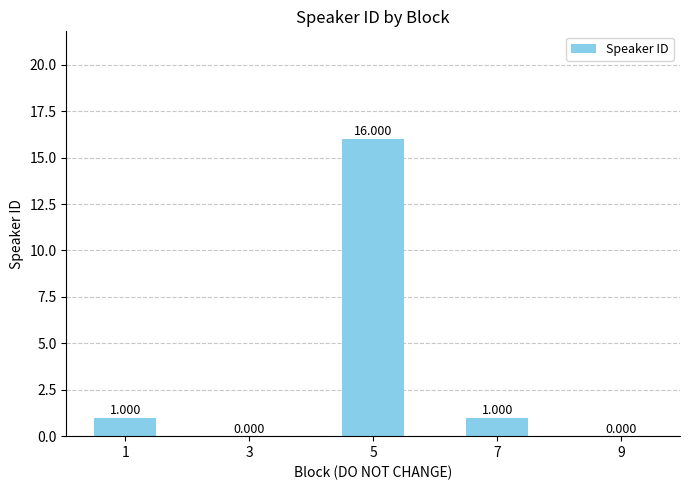

Between 9 and 7, which is larger?

7